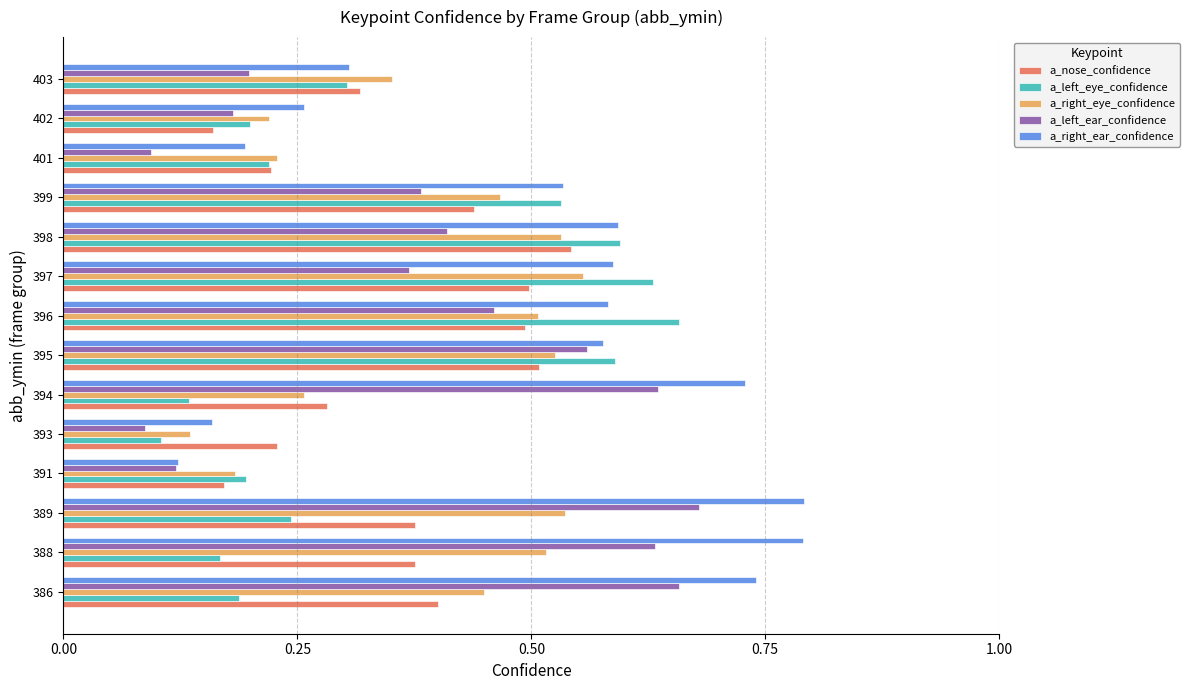

What are all the series names shown in the legend?

a_nose_confidence, a_left_eye_confidence, a_right_eye_confidence, a_left_ear_confidence, a_right_ear_confidence